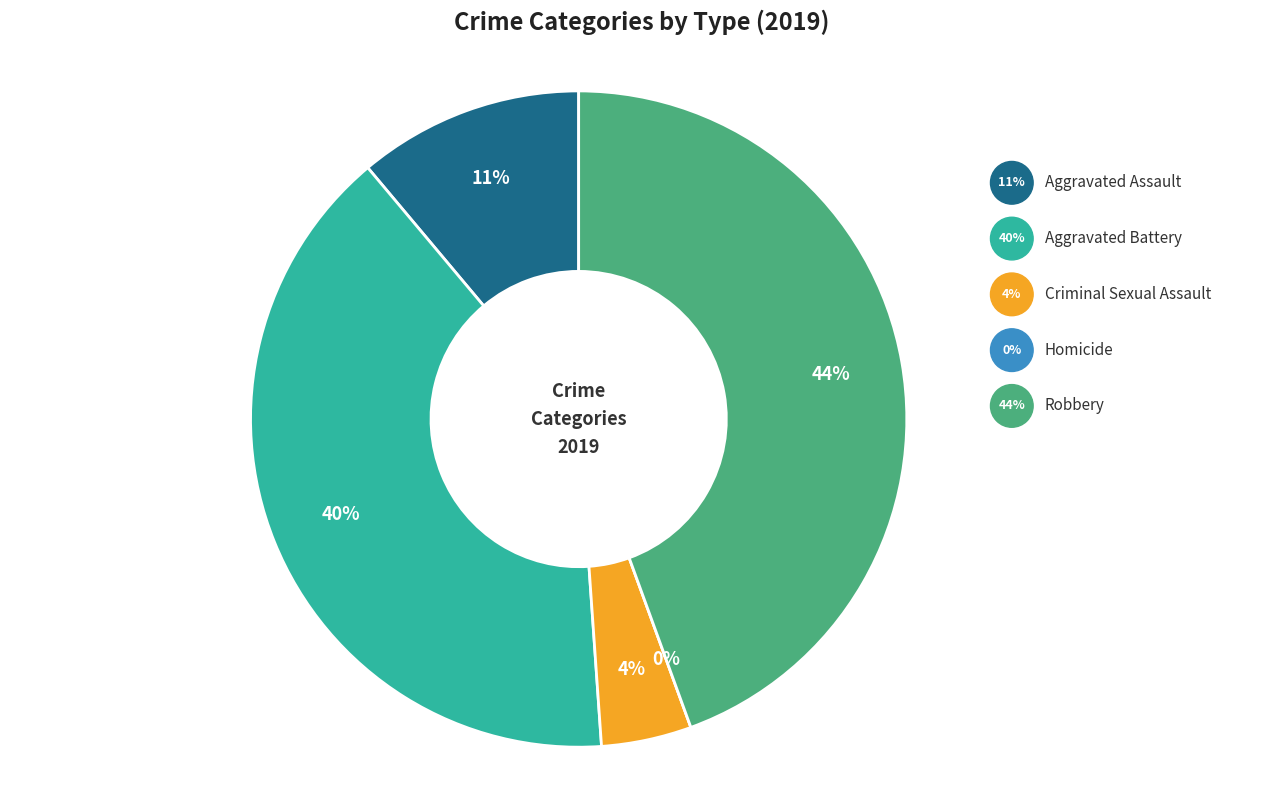

Between Criminal Sexual Assault and Aggravated Battery, which is larger?

Aggravated Battery